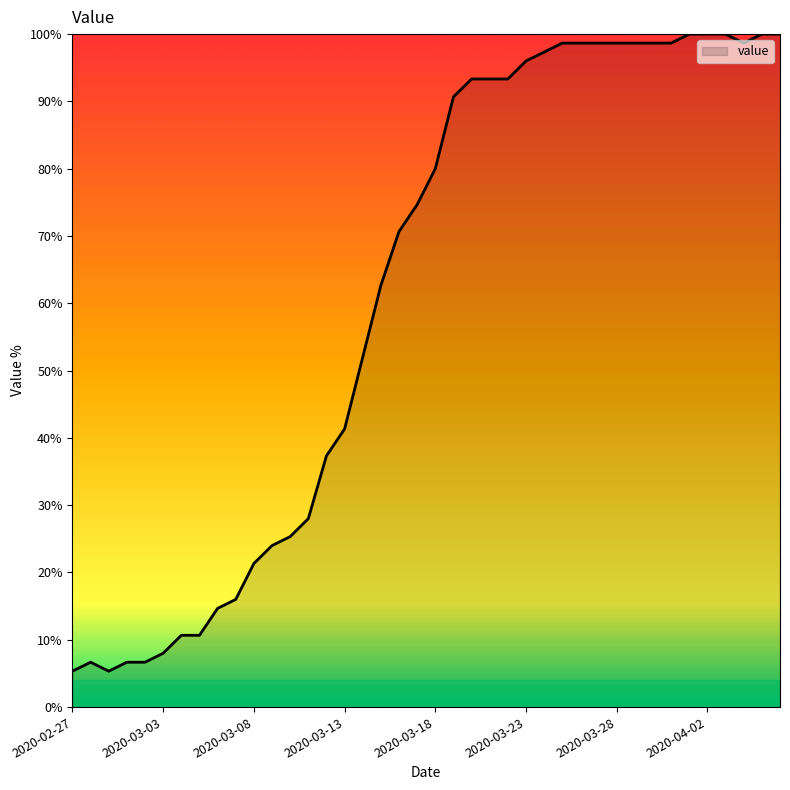

Reading right to left, transcribe all the data shown in this chart.

100.0	100.0	98.7	100.0	100.0	100.0	98.7	98.7	98.7	98.7	98.7	98.7	98.7	97.3	96.0	93.3	93.3	93.3	90.7	80.0	74.7	70.7	62.7	52.0	41.3	37.3	28.0	25.3	24.0	21.3	16.0	14.7	10.7	10.7	8.0	6.7	6.7	5.3	6.7	5.3